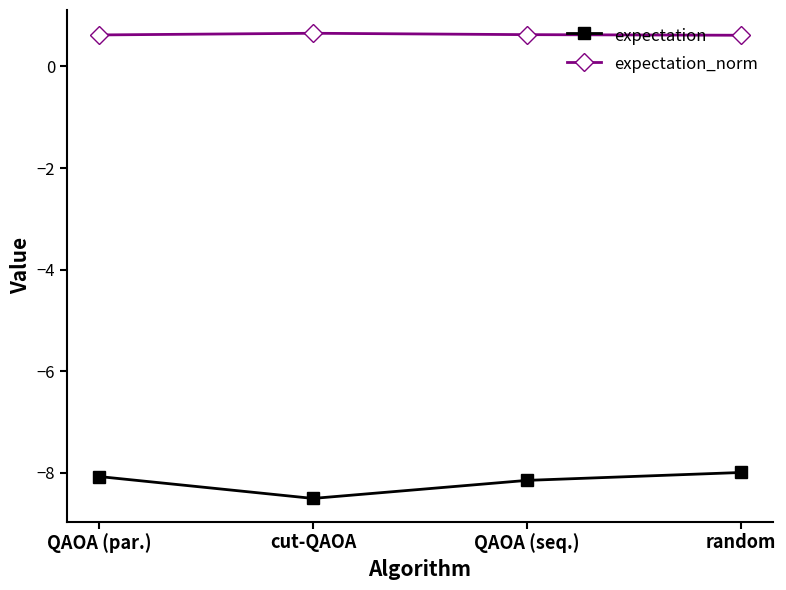

Where does the expectation series first go above -8?

random